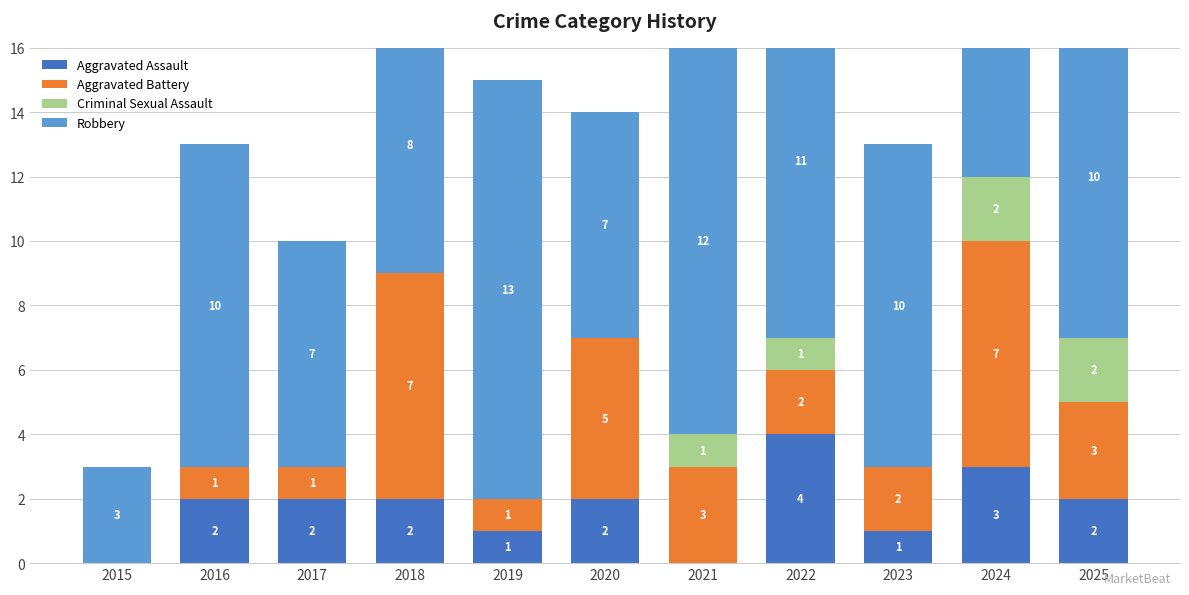

Where does the Robbery series first go above 10?

2019